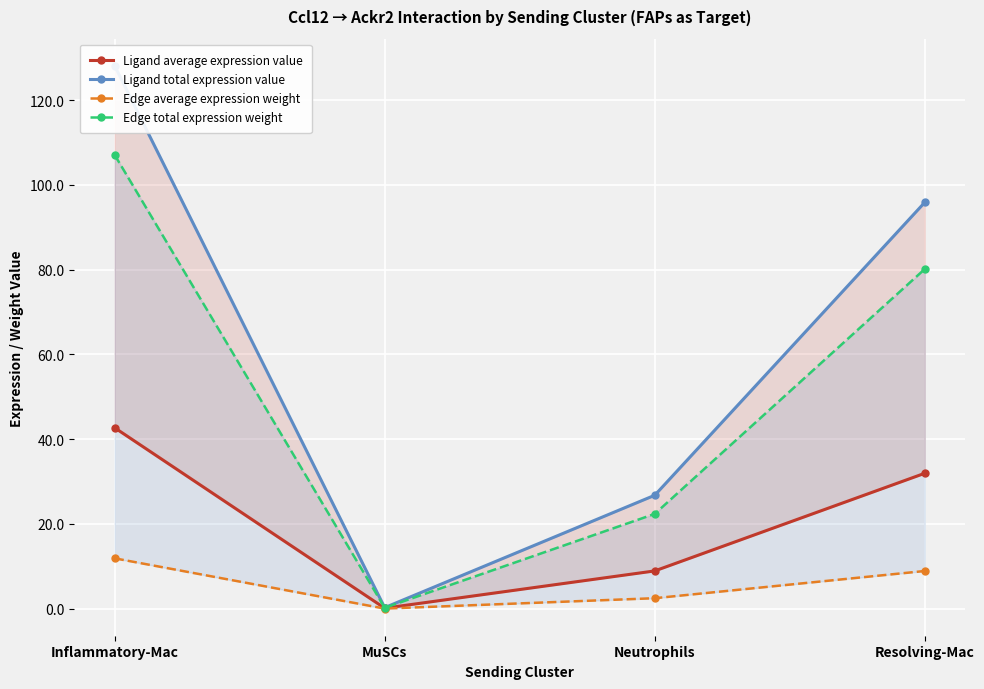

What is the label of the 4th point from the right?

Inflammatory-Mac